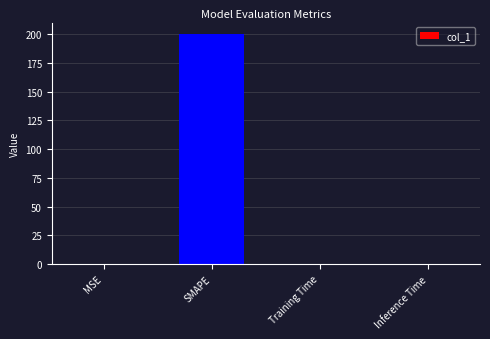

The value at Training Time is 0.0. True or false?

True